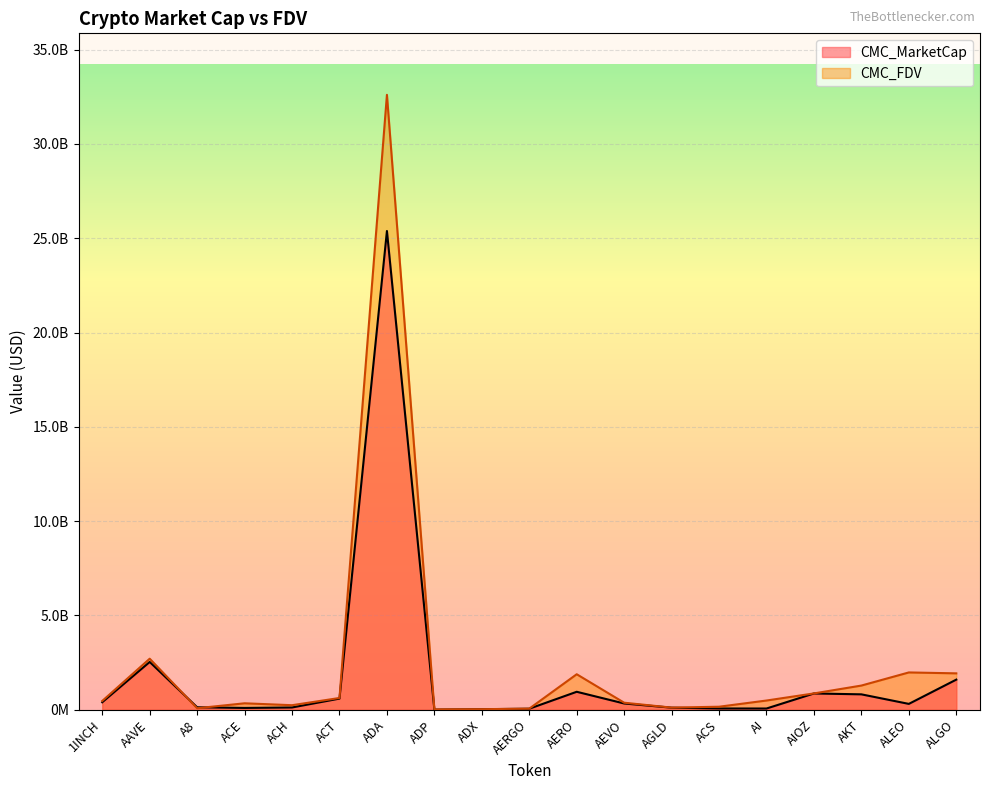

How many intersections are there between CMC_FDV and CMC_MarketCap?

2